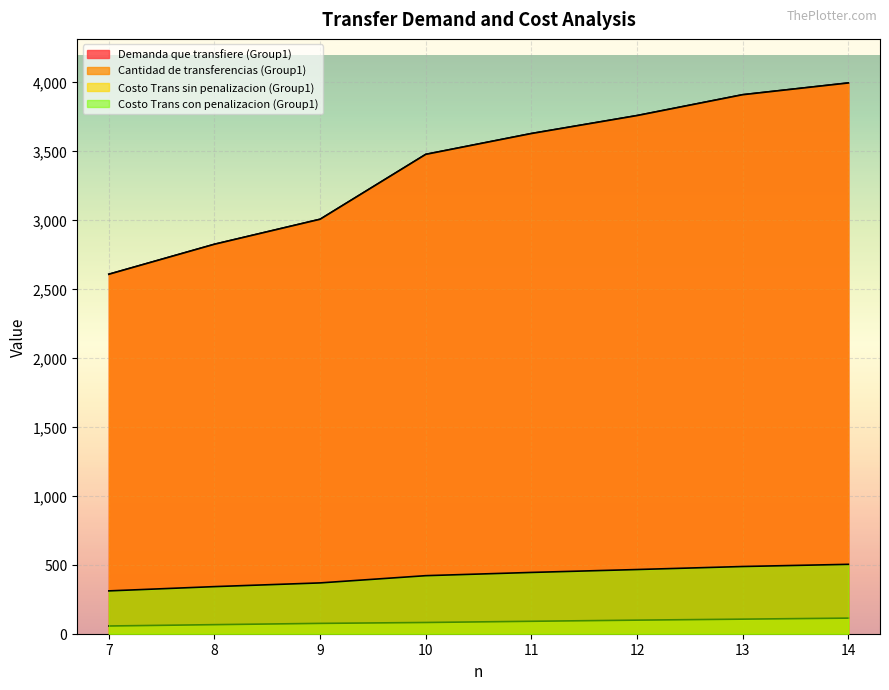

What value does the Demanda que transfiere (Group1) series have at 10?

3476.8